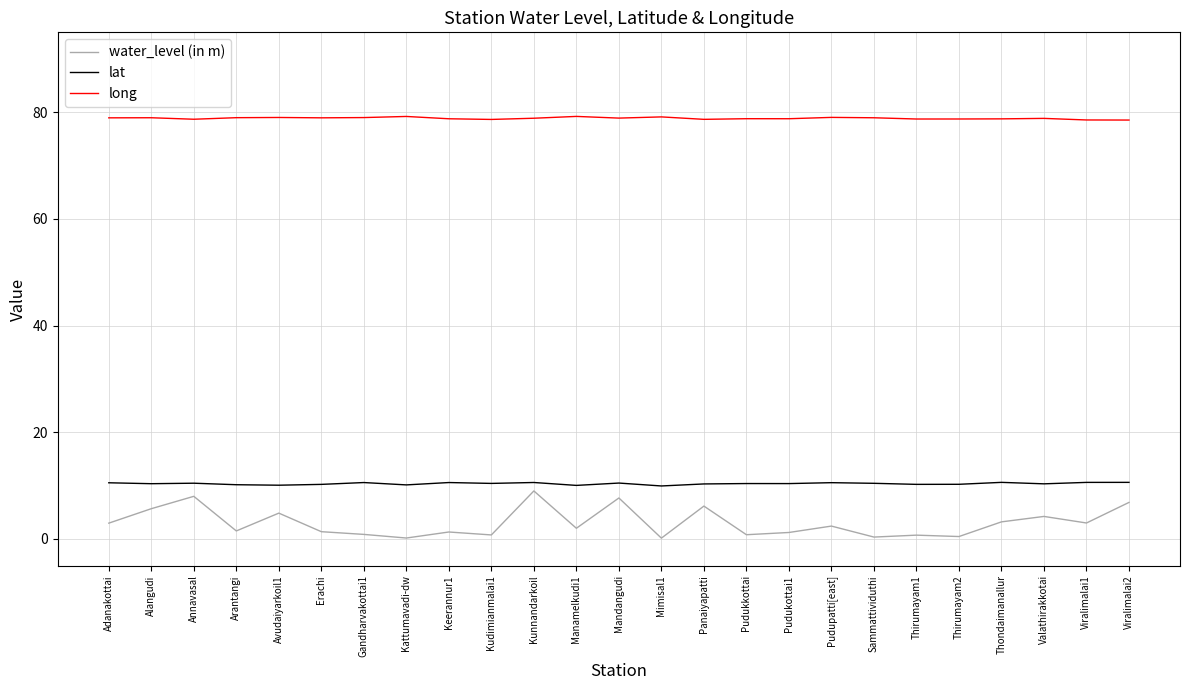

True or false: long has a value of 43.9 at Annavasal.

False